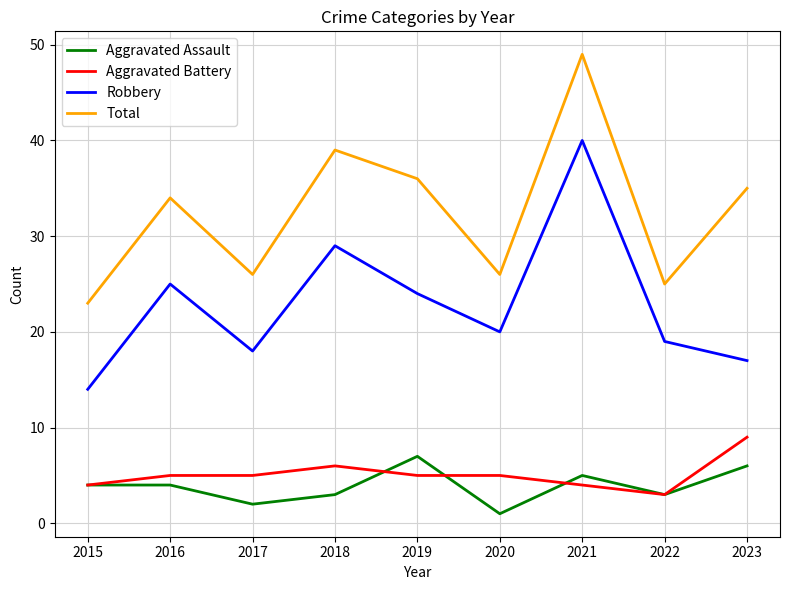

List the series in order of their peak value, lowest first.

Aggravated Assault, Aggravated Battery, Robbery, Total